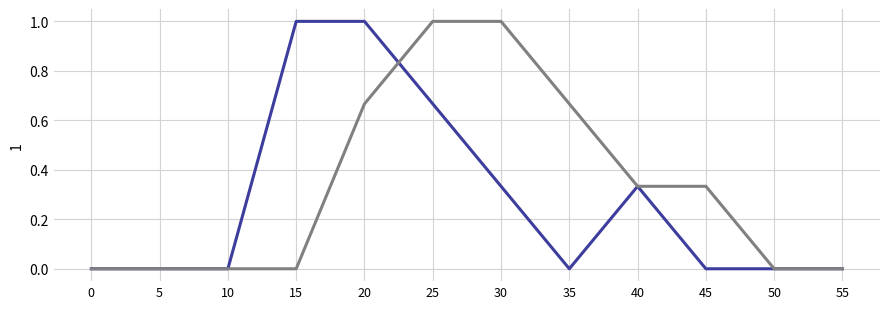

What is the spread (max minus min) of values at 15?

1.0